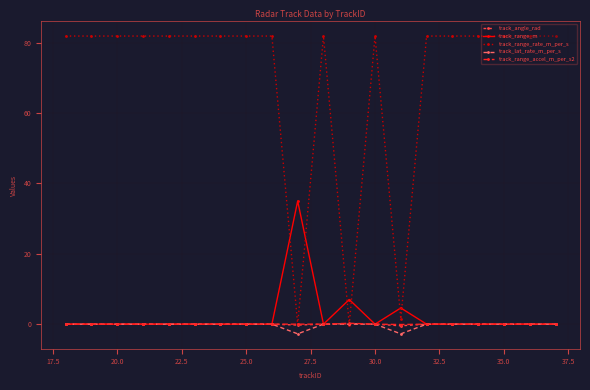

What is the value of the track_range_m point at the 12th from the left?

7.0